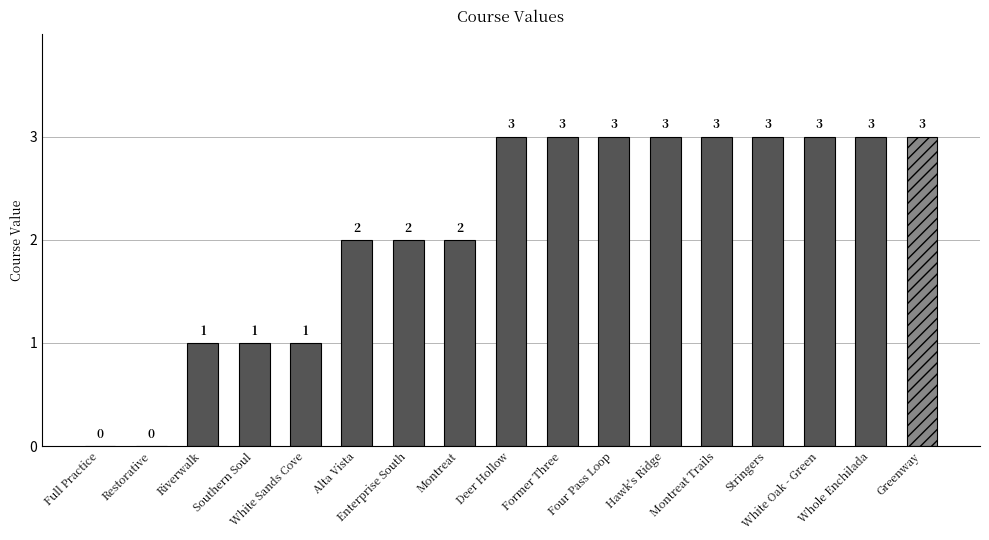

Between Montreat Trails and Former Three, which is larger?

Montreat Trails